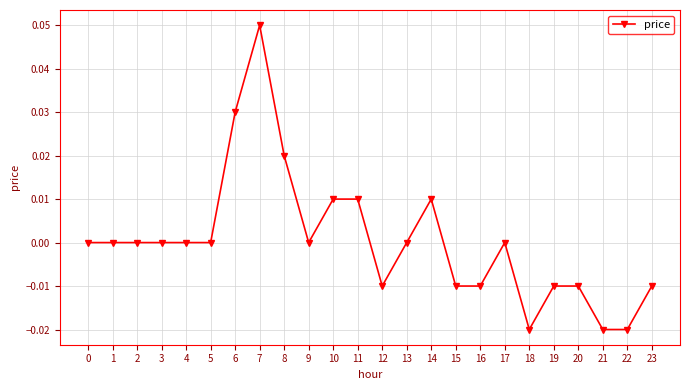

How many data points does each series have?

24